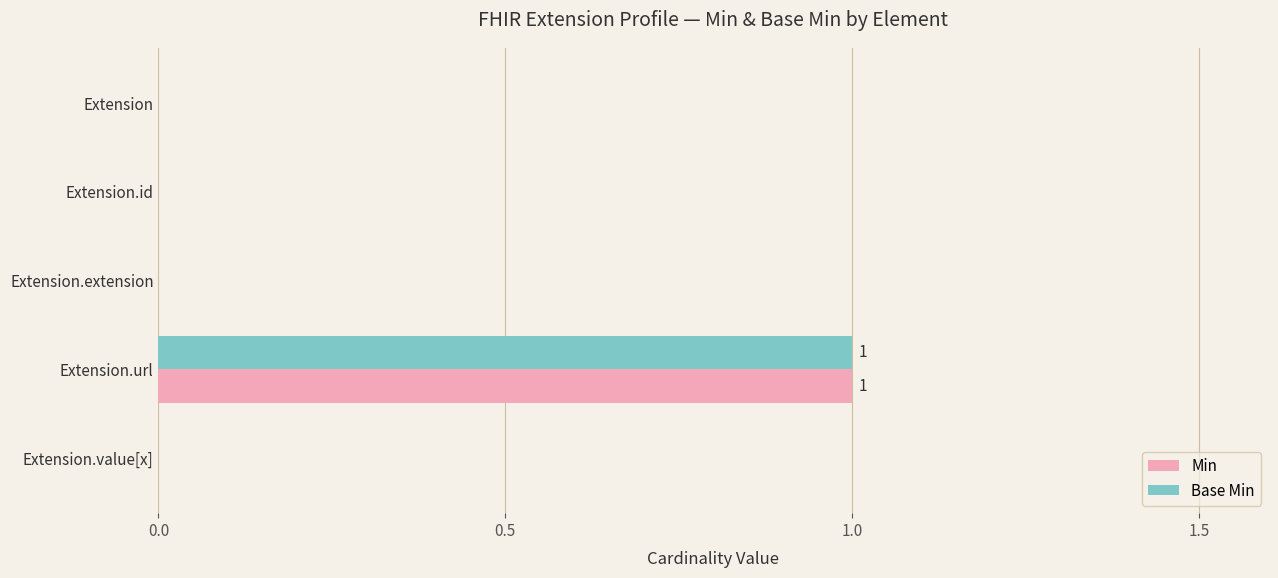

Is it true that Base Min equals 0 at Extension?

True